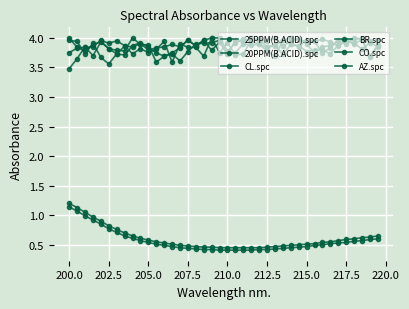

In CL.spc, how many points are lower than both neighbors (excluding endpoints)?

13